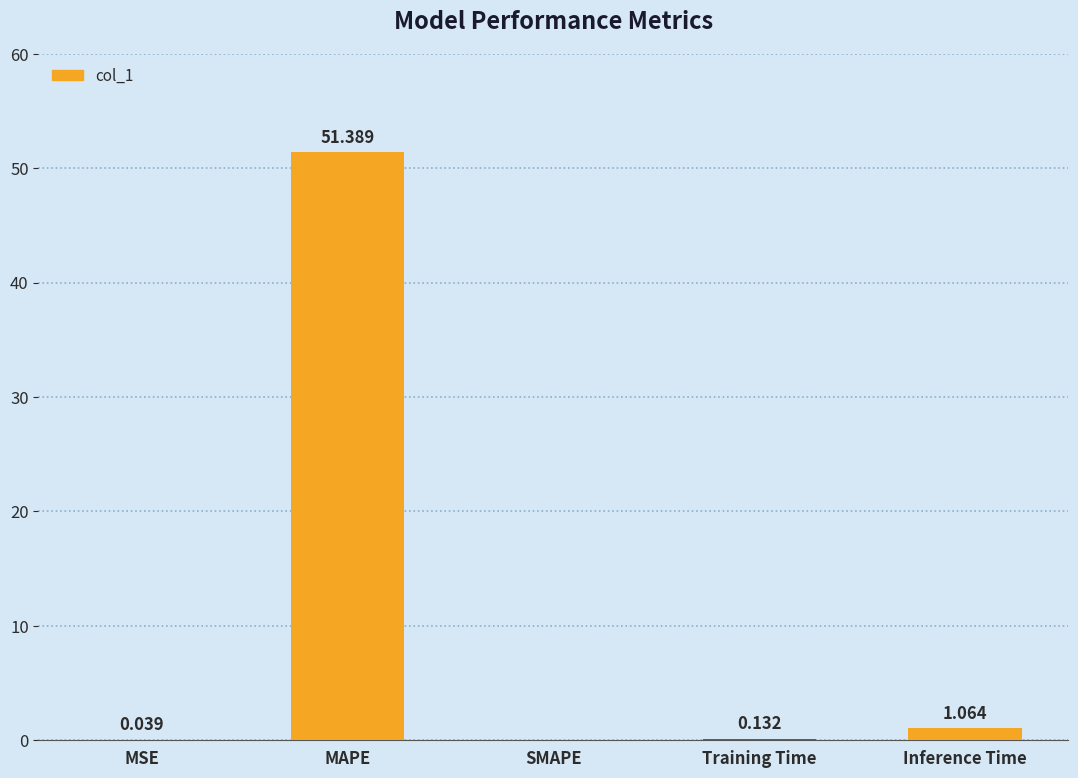

How many data points are above 0?

4